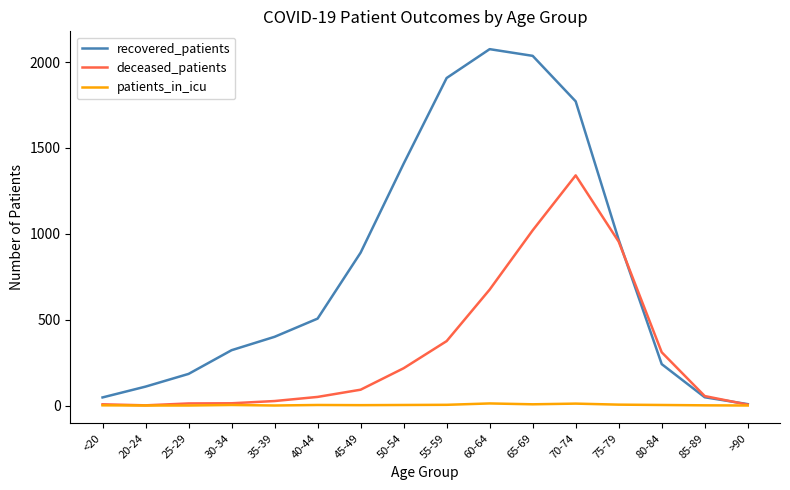

Which series changed the most between 60-64 and 70-74?

deceased_patients